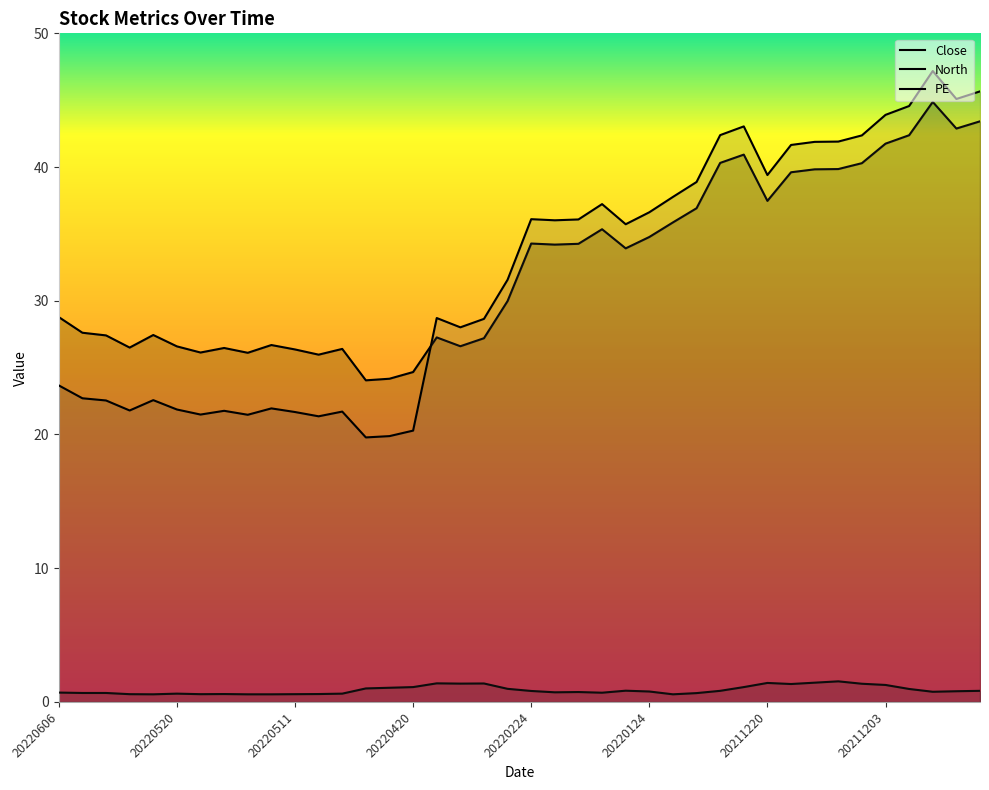

Where is the first local minimum for PE?

20220527